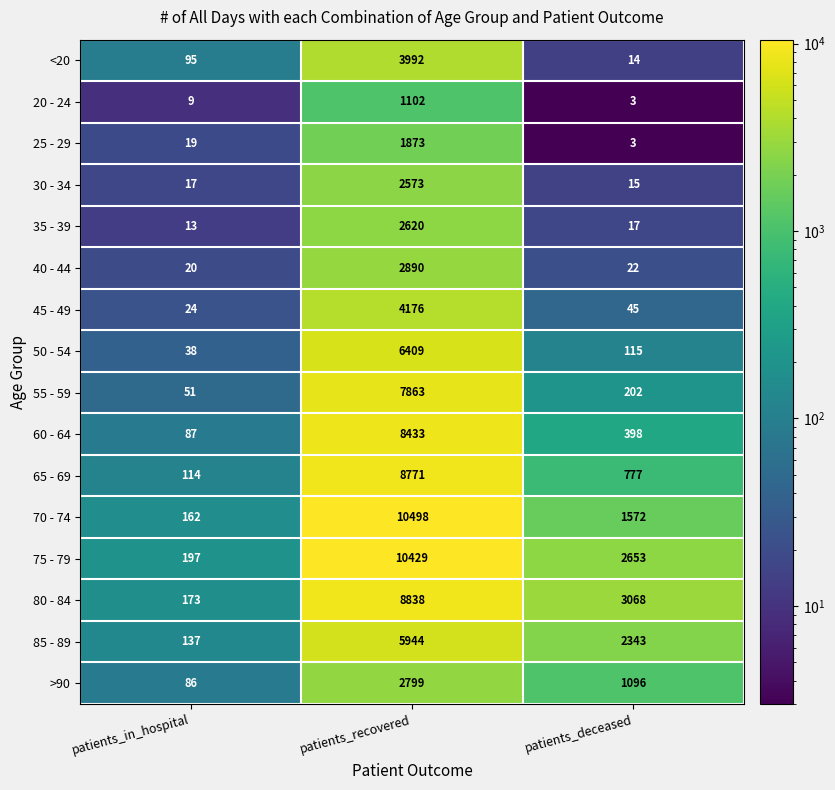

How many data points does each series have?

3